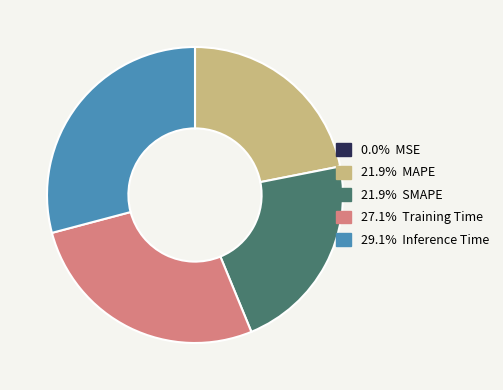

Does any single category account for the majority?

No